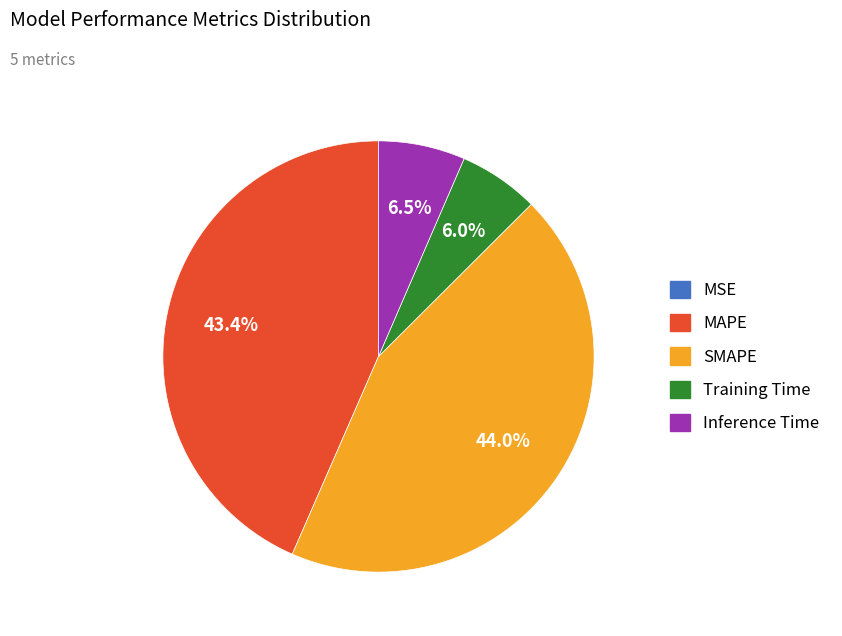

Between MAPE and SMAPE, which is larger?

SMAPE